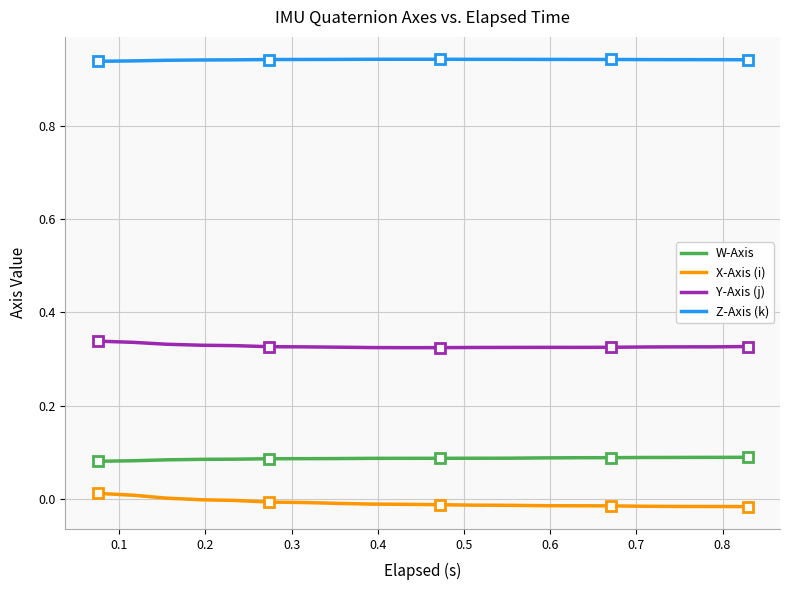

True or false: X-Axis (i) and Y-Axis (j) cross at least once.

False